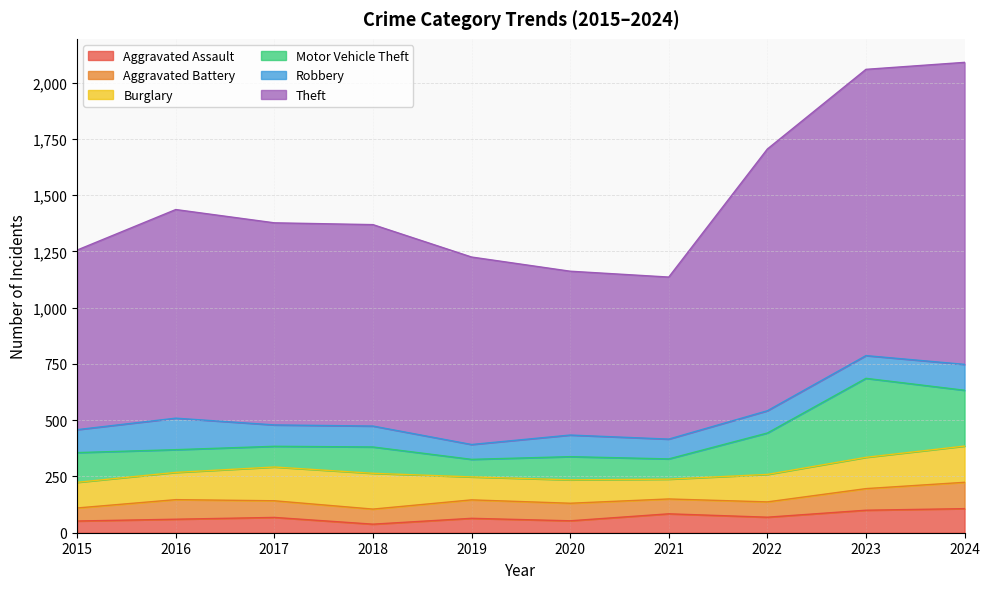

True or false: Theft and Aggravated Assault cross at least once.

False